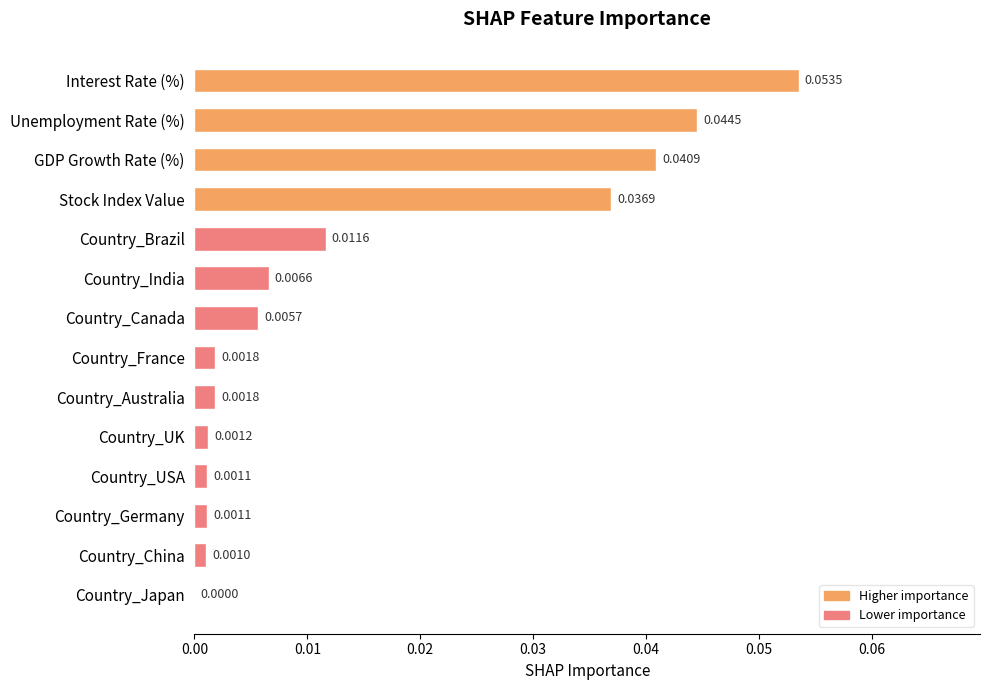

How many distinct data groups are displayed?

1